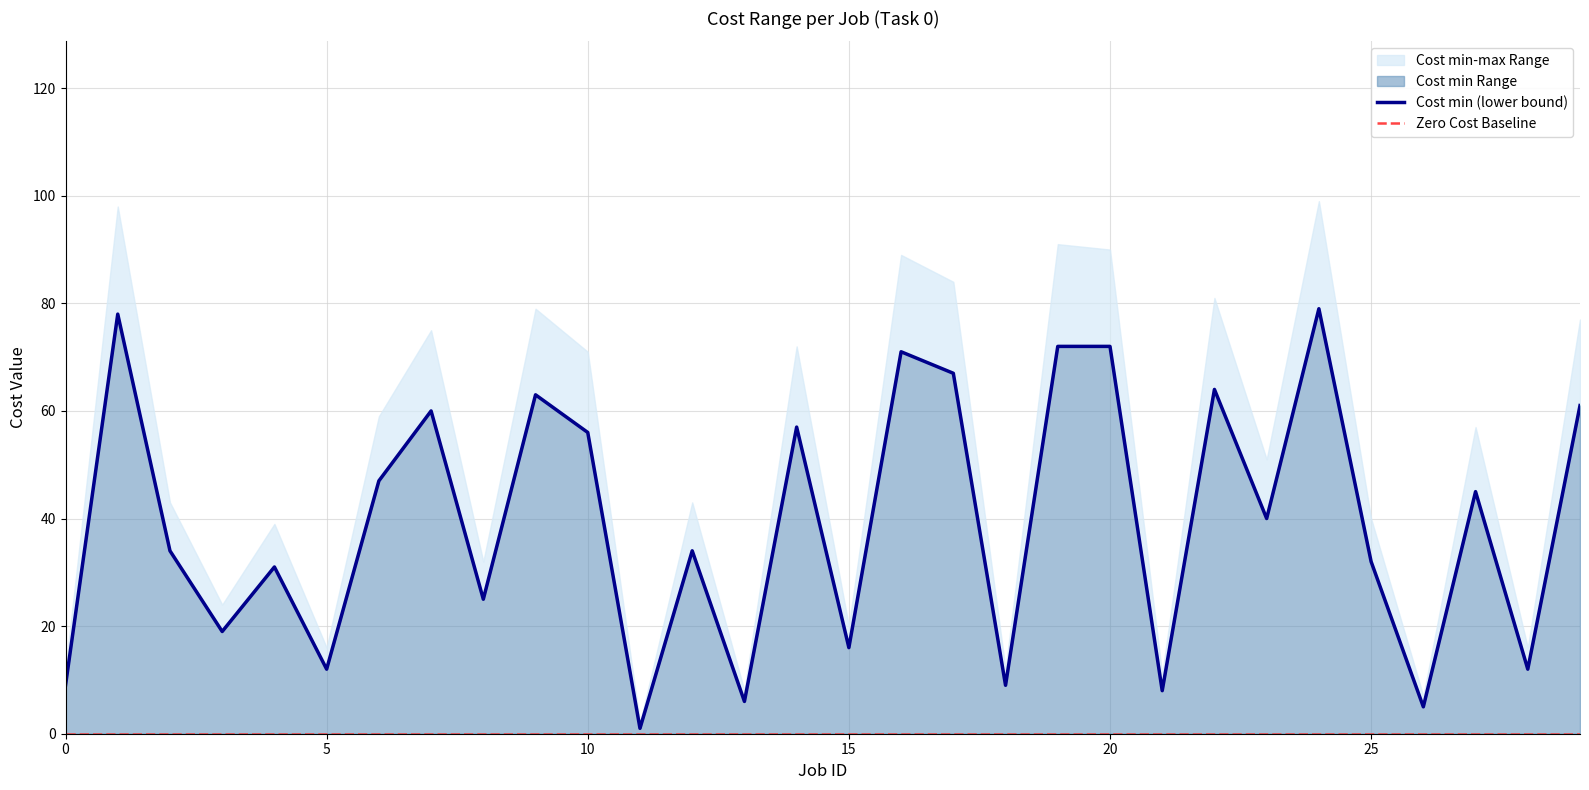

How many interior local valleys (lower than both neighbors) does the data have?

11